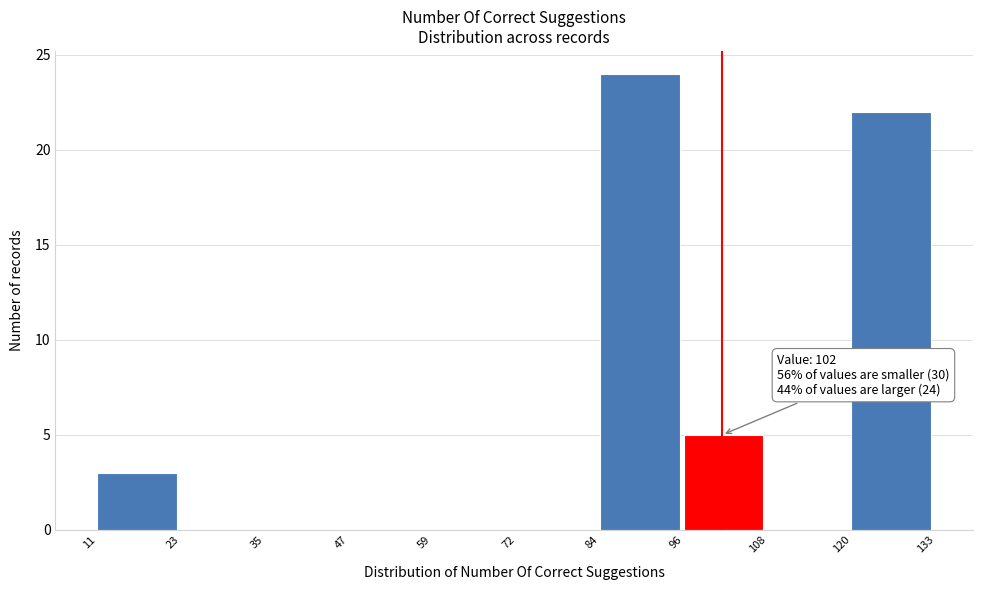

Which range on the x-axis has the tallest bar?

84 to 96